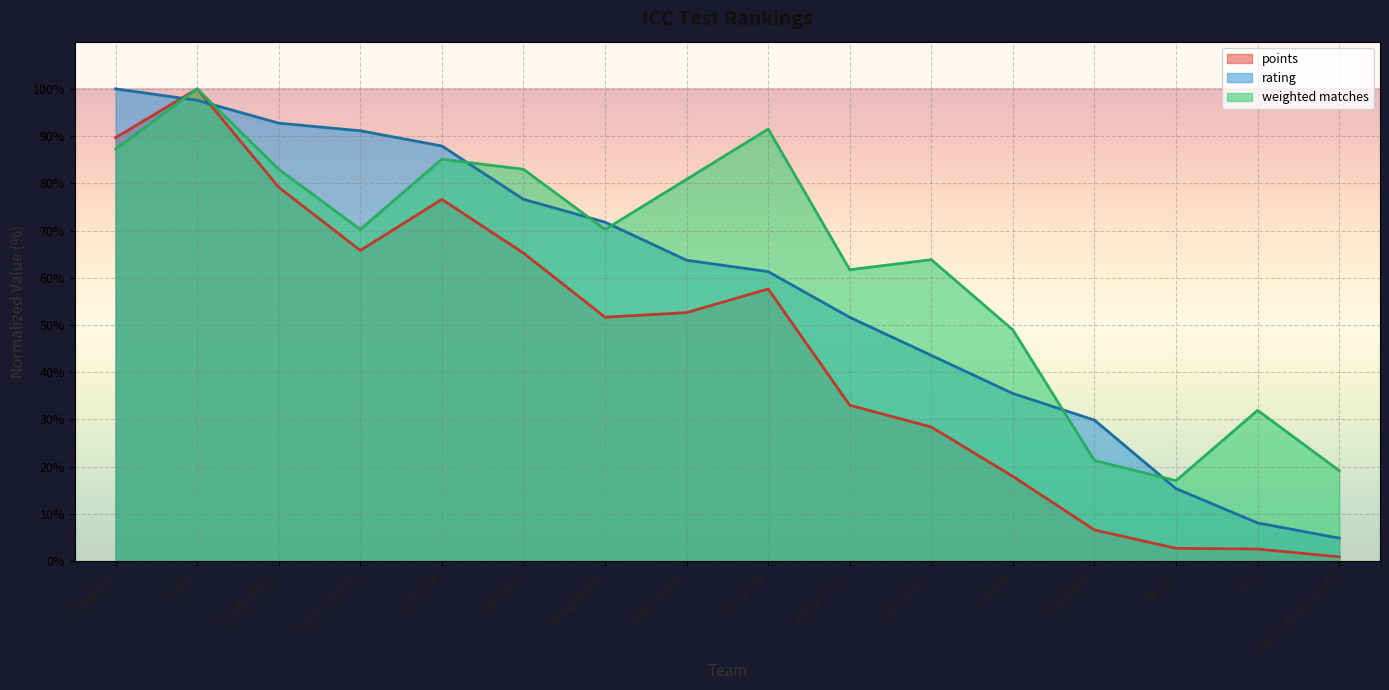

Reading left to right, transcribe all the data shown in this chart.

points: 89.7	100.0	79.2	65.8	76.6	65.2	51.6	52.6	57.6	33.0	28.4	17.9	6.6	2.7	2.5	0.9
rating: 100.0	97.6	92.7	91.1	87.9	76.6	71.8	63.7	61.3	51.6	43.5	35.5	29.8	15.3	8.1	4.8
weighted matches: 87.2	100.0	83.0	70.2	85.1	83.0	70.2	80.9	91.5	61.7	63.8	48.9	21.3	17.0	31.9	19.1